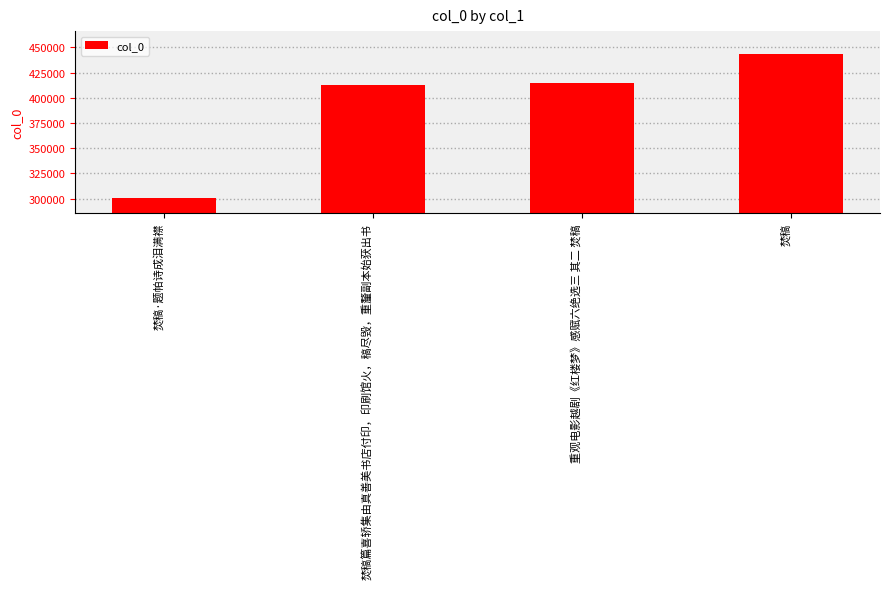

Read the value at 焚稿篇喜轿集由真善美书店付印，印刷馆火，稿尽毁，重釐副本始获出书, to the nearest 10.

412530